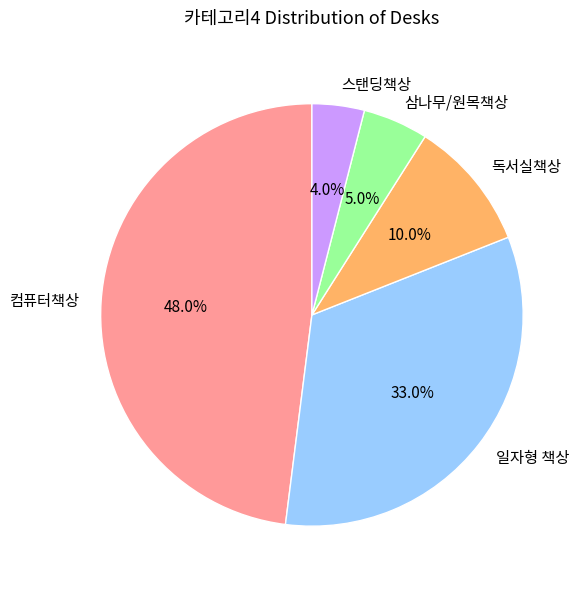

How many slices are in this pie chart?

5